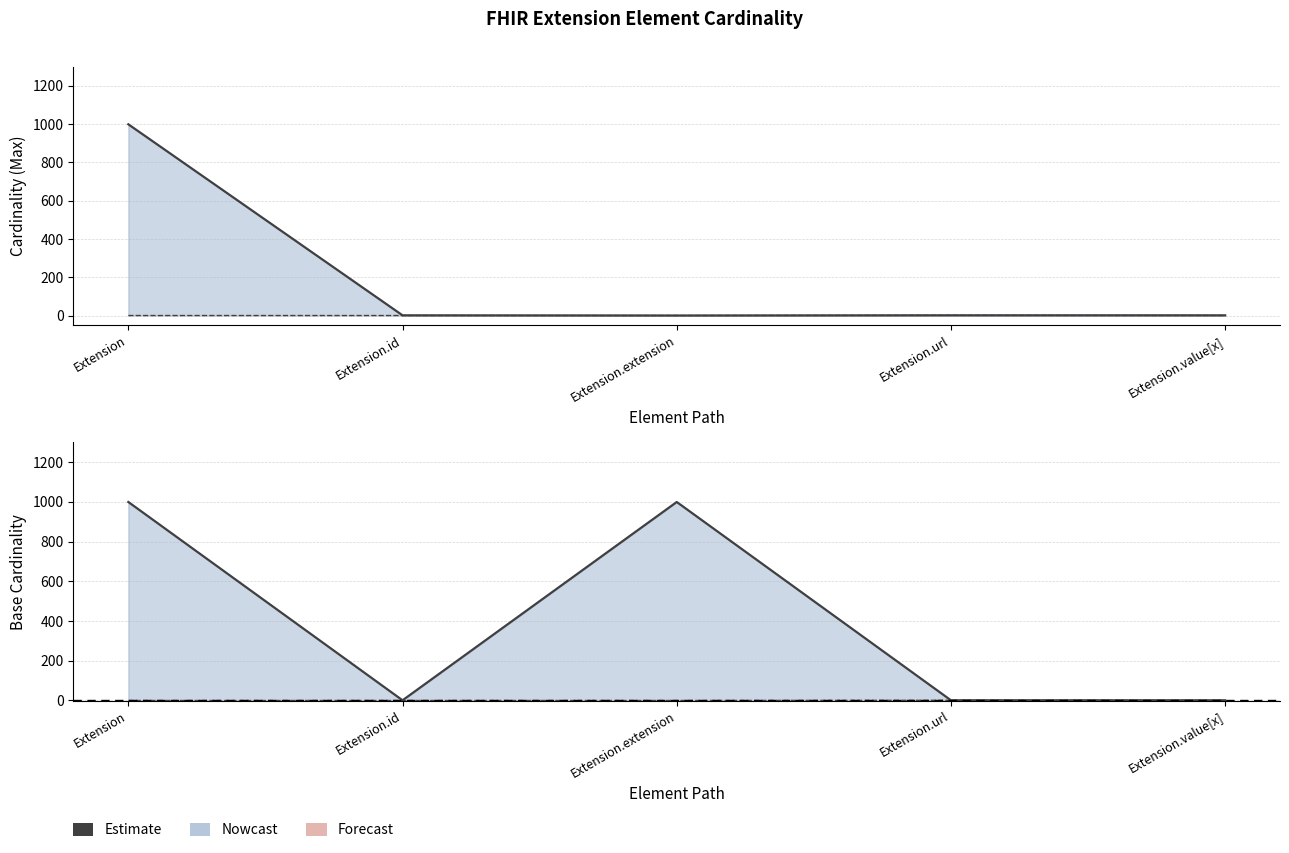

What is the difference between the maximum and minimum values in the Base Max_numeric series?

998